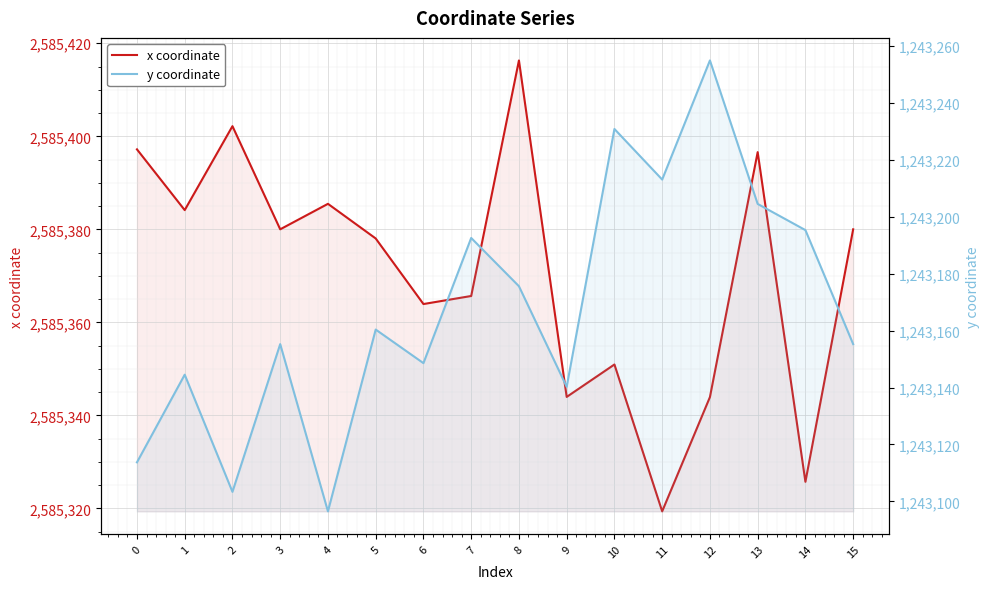

True or false: x coordinate and y coordinate intersect in this chart.

False